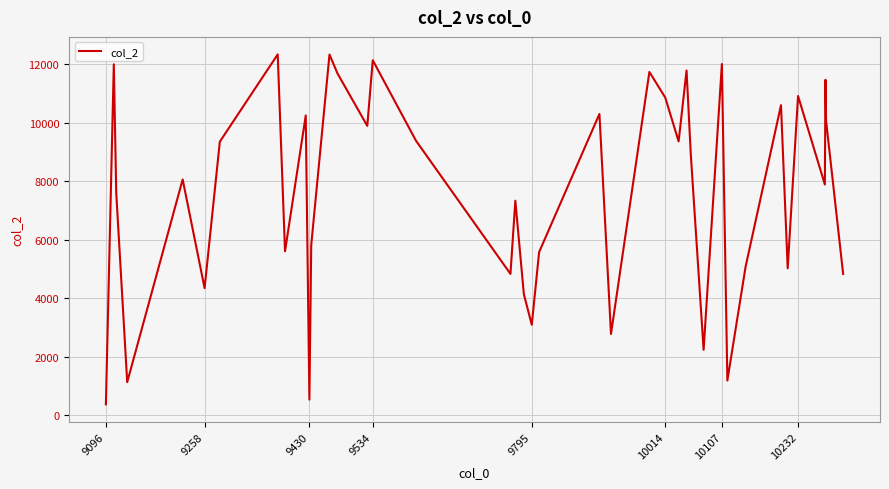

What is the maximum value shown in the chart?

12340